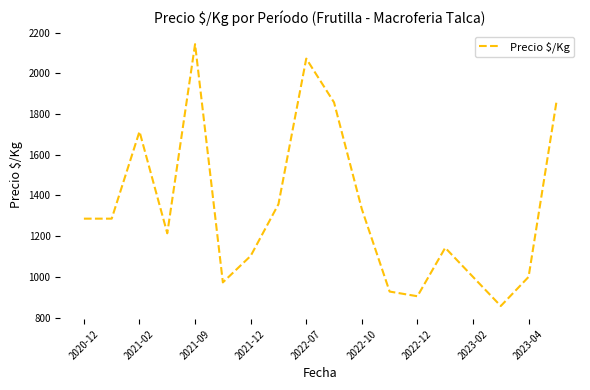

What is the average value?

1335